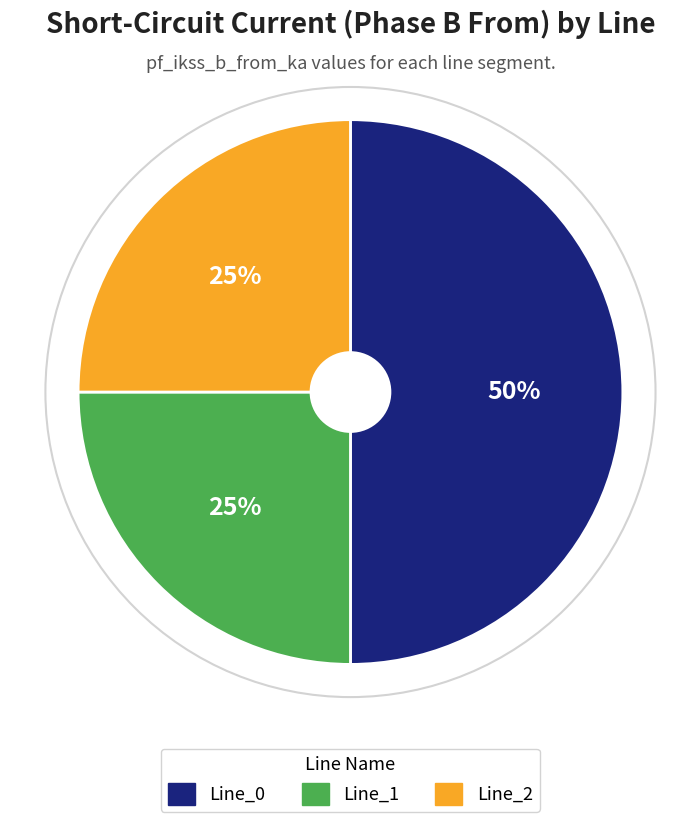

Is it true that Line_2 is 25% of the pie?

True